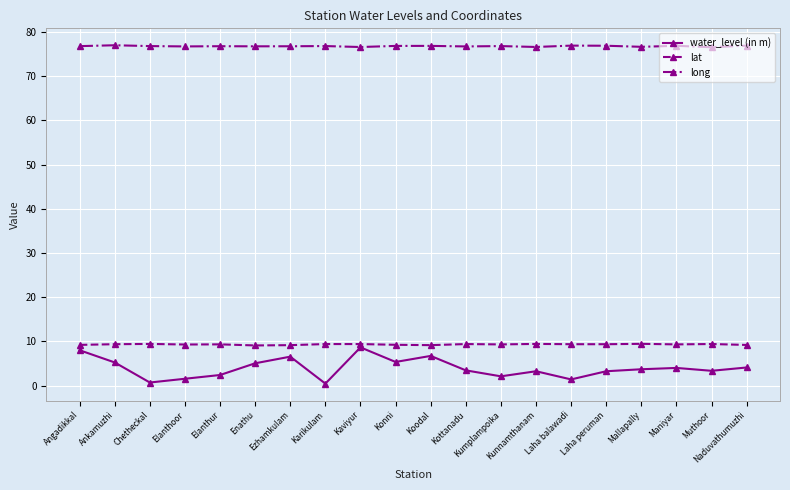

How many lines are shown in the chart?

3